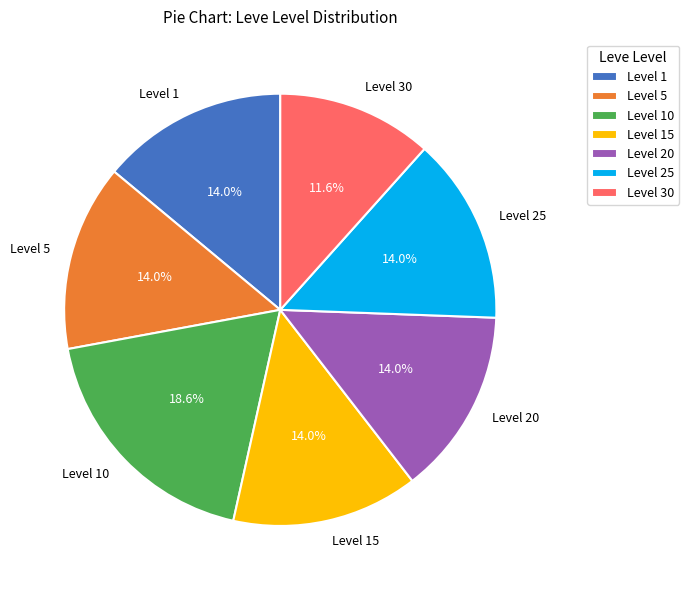

True or false: Level 15 accounts for 20% of the total.

False